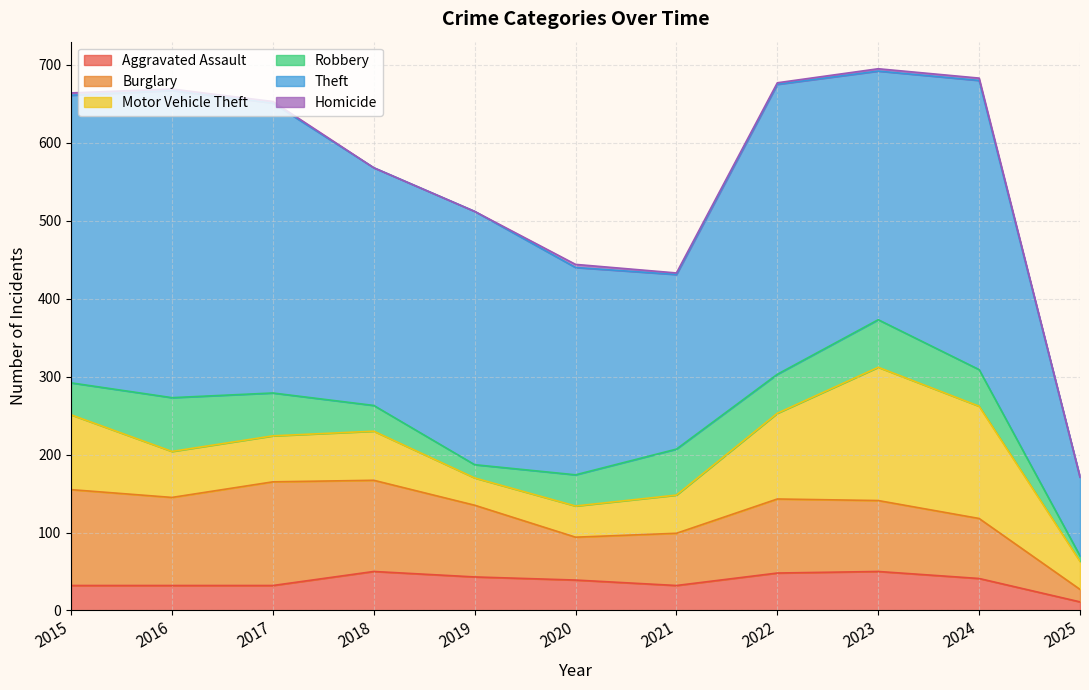

Rank the series by their maximum value, from lowest to highest.

Homicide, Aggravated Assault, Robbery, Burglary, Motor Vehicle Theft, Theft